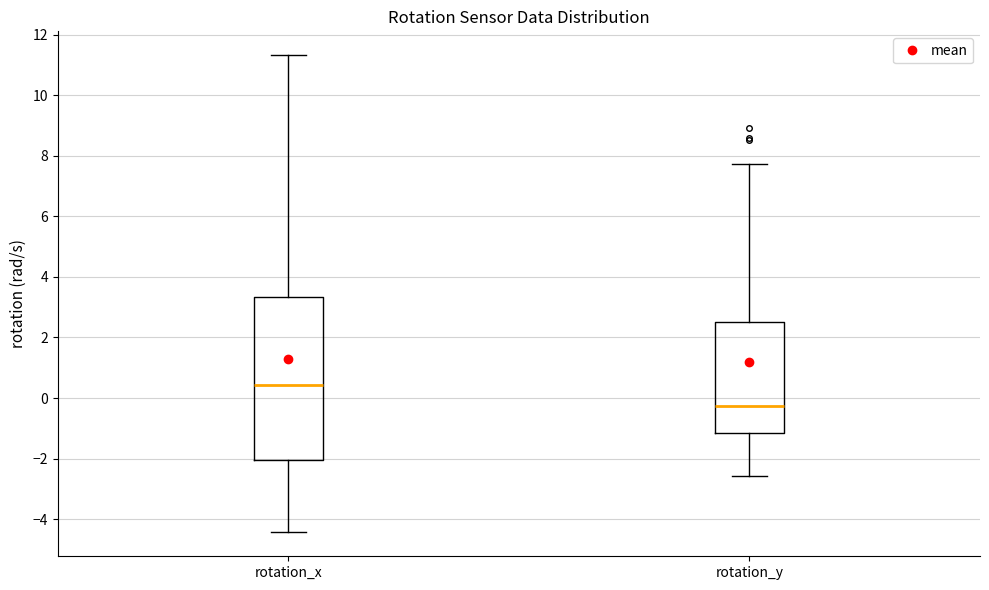

Which box's median line is the highest?

rotation_x